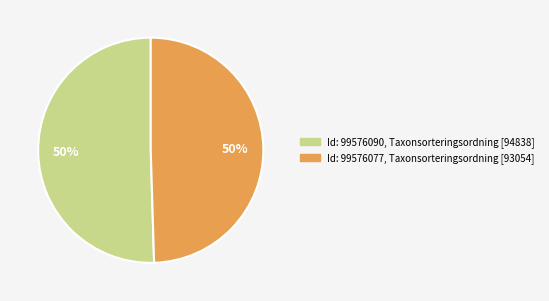

To the nearest percent, what portion does Id: 99576077, Taxonsorteringsordning [93054] represent?

50%